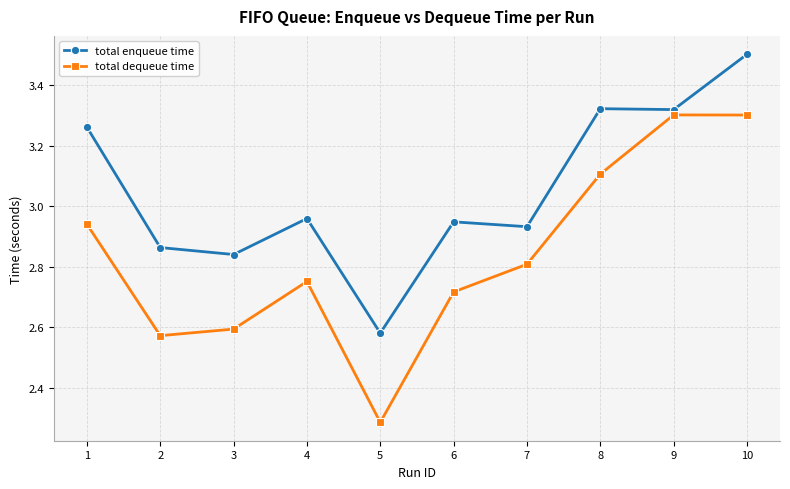

In total dequeue time, how many points are lower than both neighbors (excluding endpoints)?

2